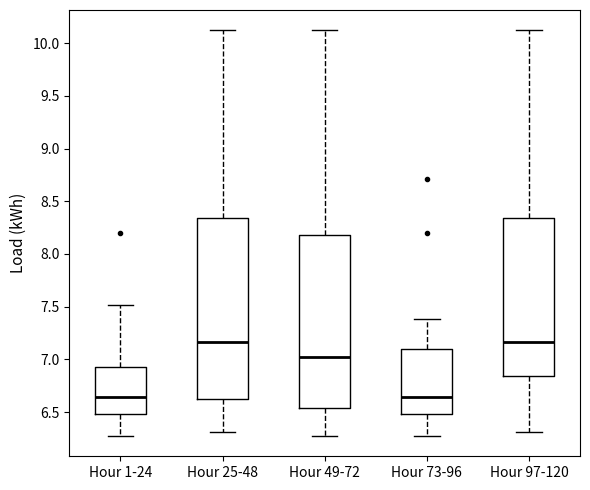

Reading left to right, read every box against the y-axis: the position of its median line, the range the box covers, and the ends of its whiskers. The values are not printed on the chart, so give them approximately, as read against the axis.

Hour 1-24: median 6.65, box 6.50 to 6.95, whiskers 6.25 to 7.50
Hour 25-48: median 7.15, box 6.65 to 8.35, whiskers 6.30 to 10.10
Hour 49-72: median 7.00, box 6.55 to 8.20, whiskers 6.25 to 10.10
Hour 73-96: median 6.65, box 6.50 to 7.10, whiskers 6.25 to 7.40
Hour 97-120: median 7.15, box 6.85 to 8.35, whiskers 6.30 to 10.10